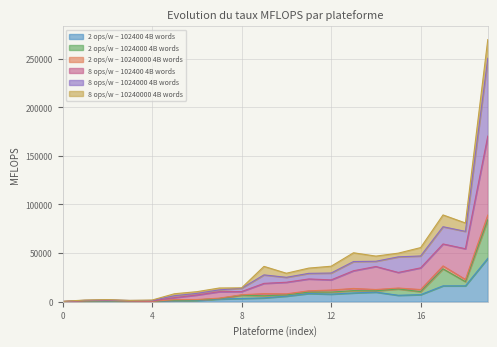

True or false: 2 ops/w – 1024000 4B words and 8 ops/w – 1024000 4B words intersect in this chart.

False